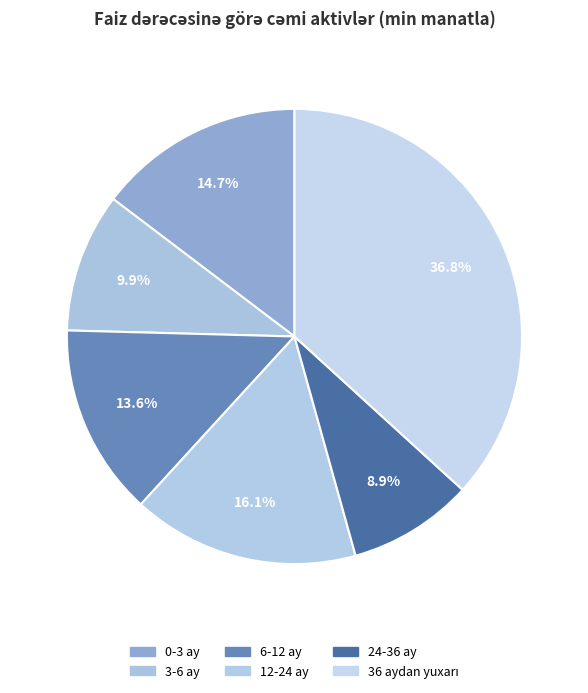

Is there a majority slice in this chart?

No